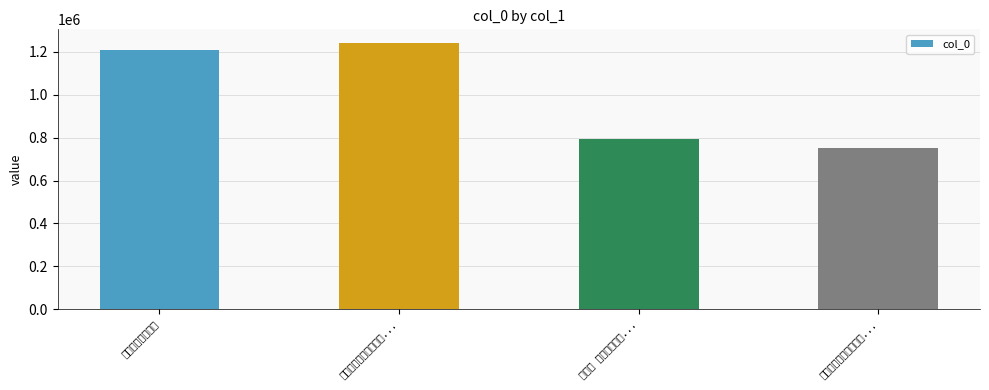

Rank the categories by value from lowest to highest.

绉云石为大力将军遗迹..., 买陂塘 由海日所回高..., 由海昏入武宁道中, 赠太史子玄还闽中，子...